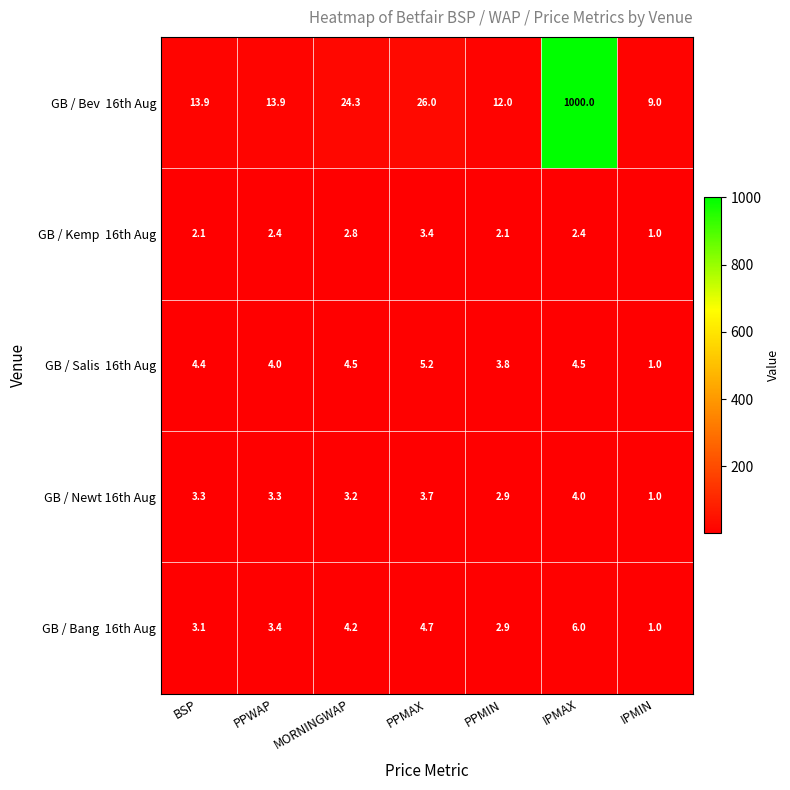

What is the average value of the GB / Newt 16th Aug series?

3.1